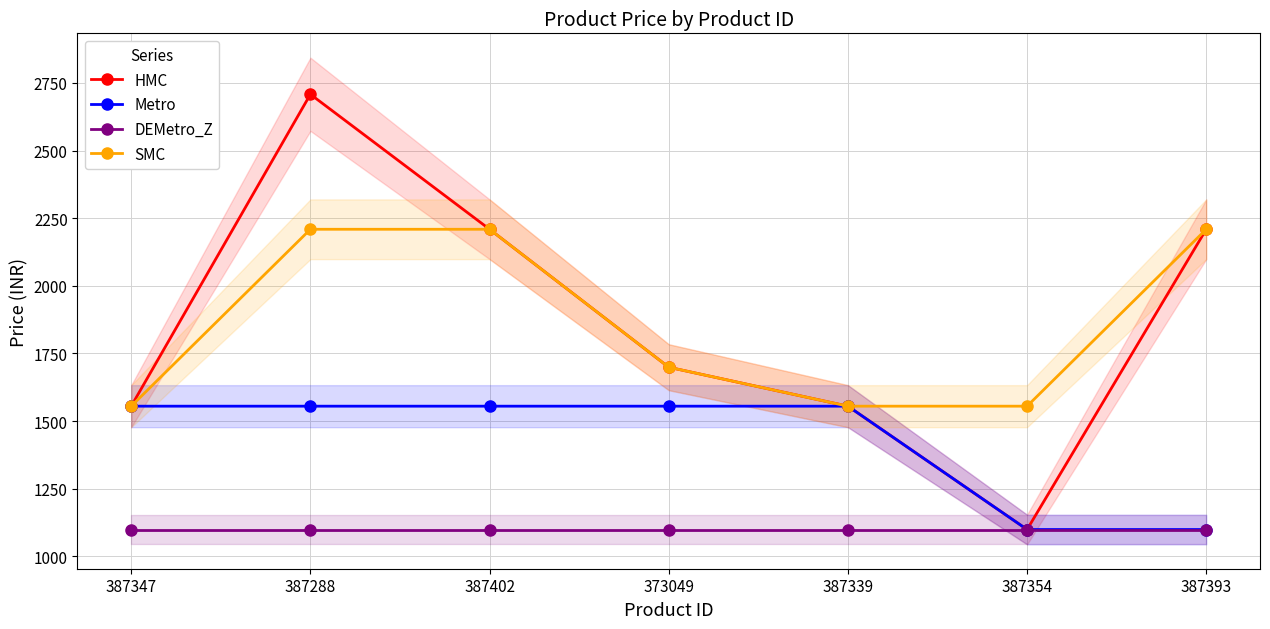

Rank the series by their maximum value, from highest to lowest.

HMC, SMC, Metro, DEMetro_Z